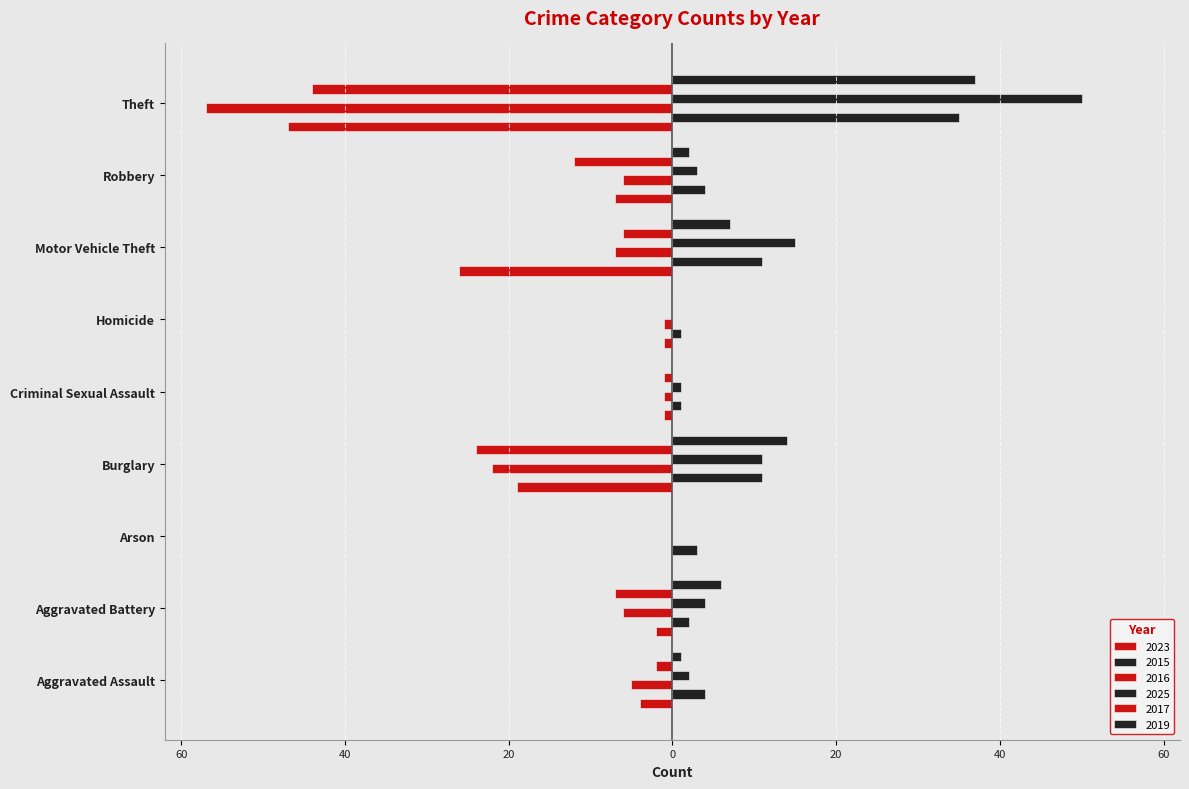

At which category is the sum across all series the highest?

Arson